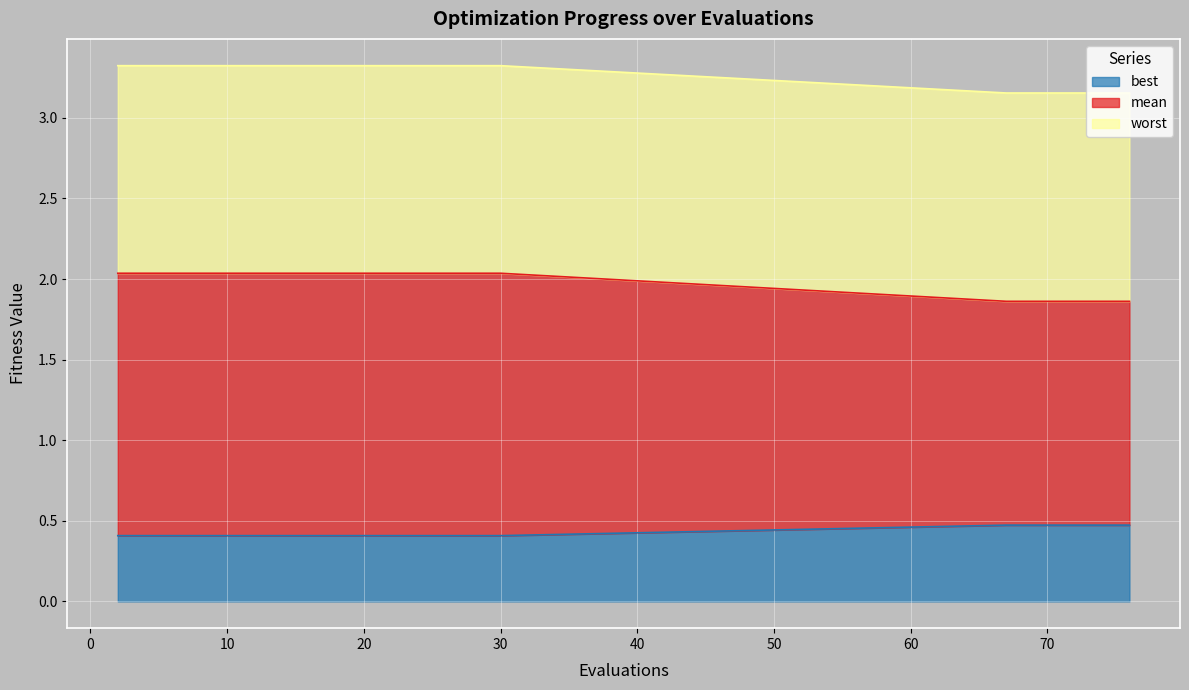

True or false: worst and mean cross at least once.

False